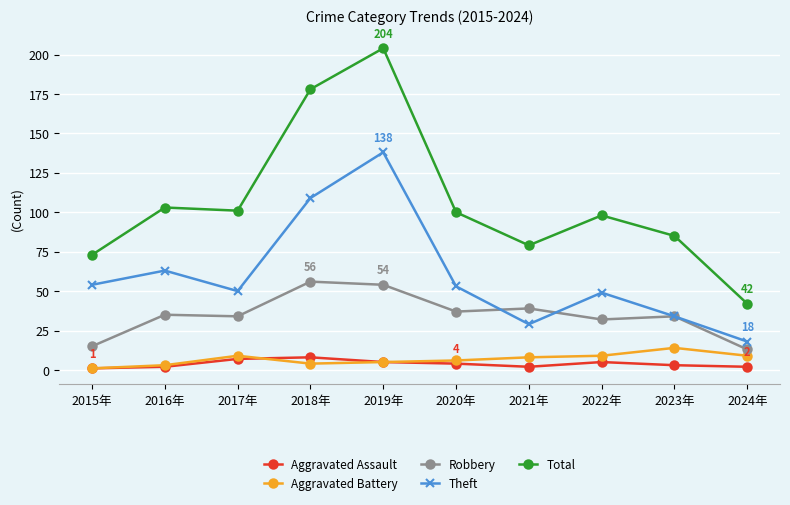

What are all the series names shown in the legend?

Aggravated Assault, Aggravated Battery, Robbery, Theft, Total